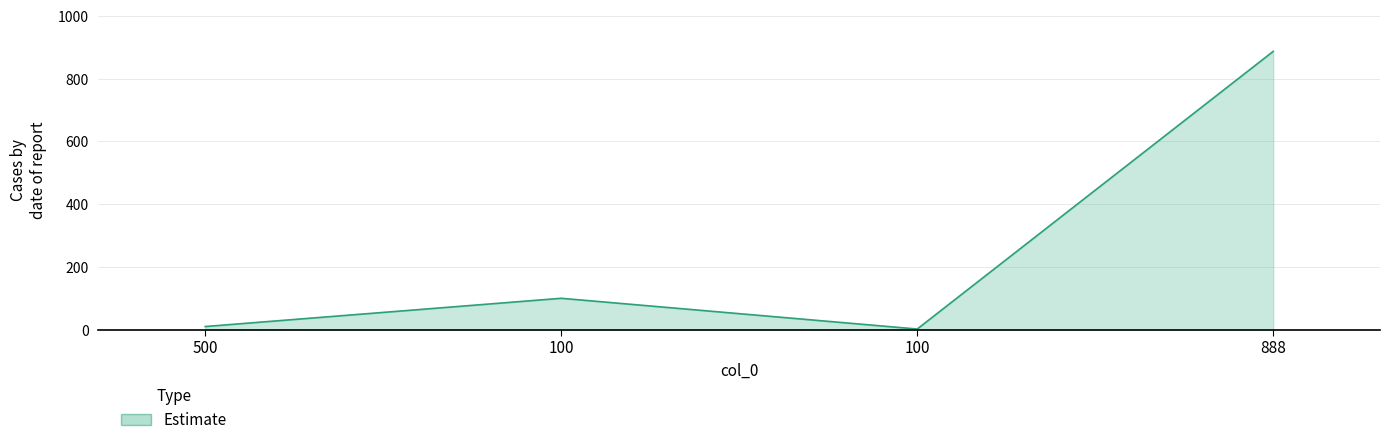

What is the sum of all values?

999